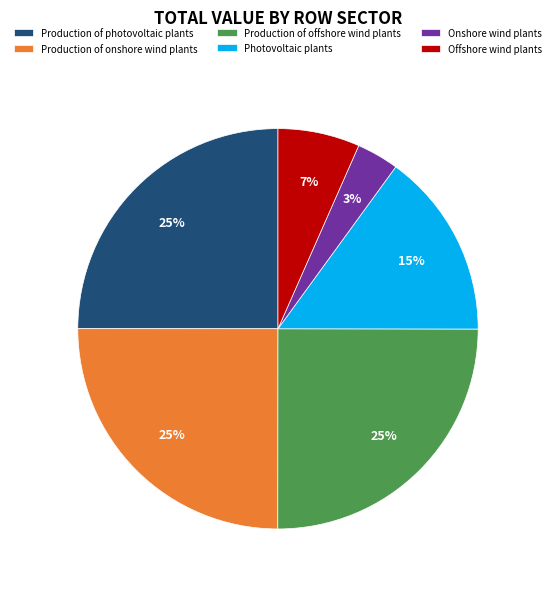

Is it true that Photovoltaic plants is 24% of the pie?

False